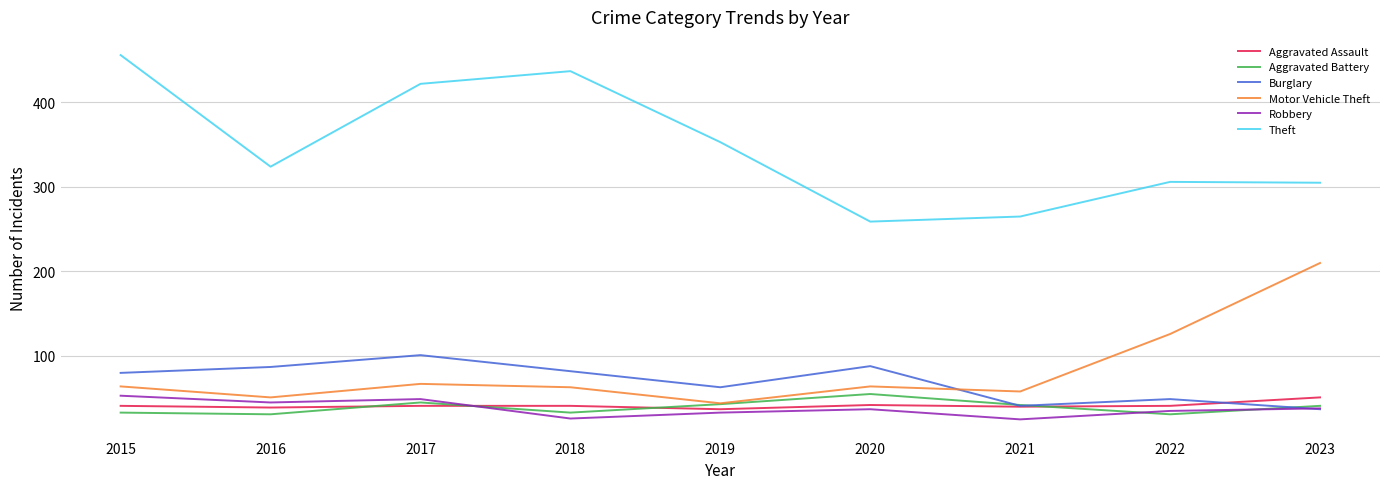

What is the smallest value displayed?

25